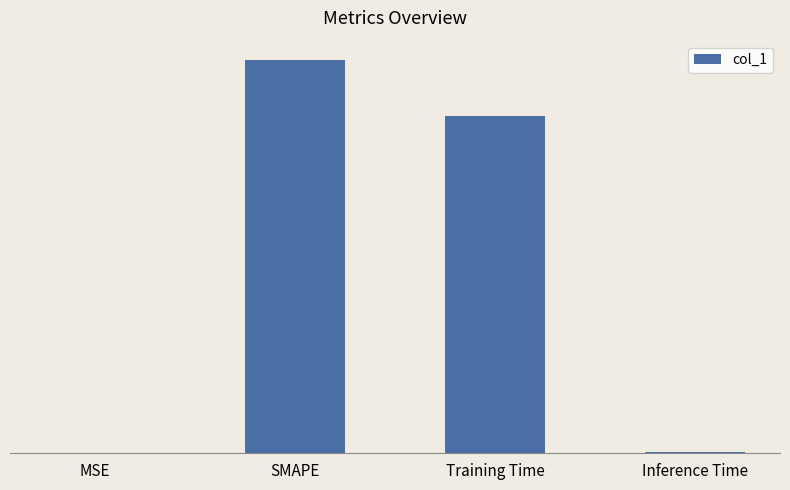

Reading left to right, extract all data points from this chart.

MSE=0.0	SMAPE=2.0	Training Time=1.7	Inference Time=0.0